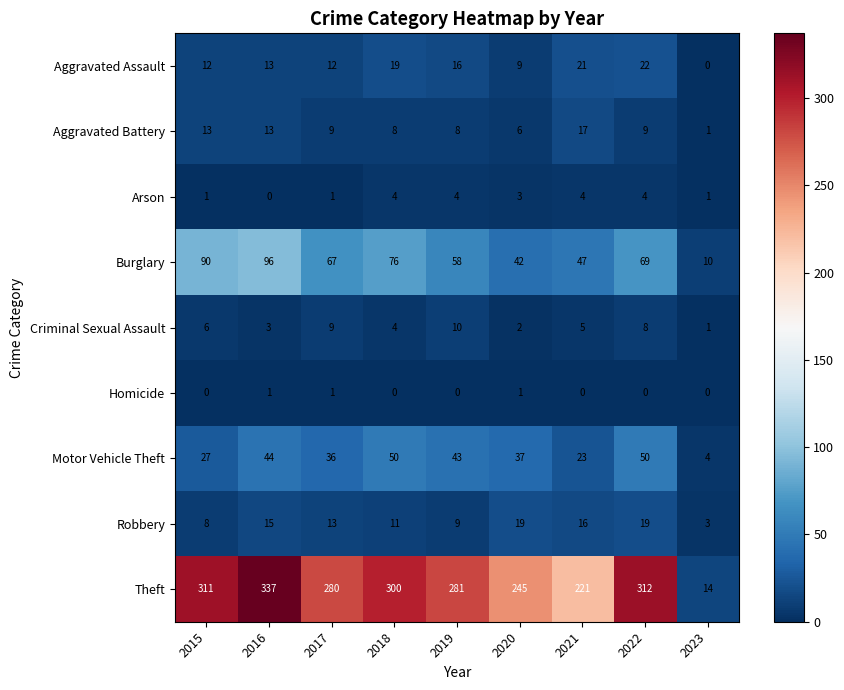

Rank the series by their maximum value, from lowest to highest.

Homicide, Arson, Criminal Sexual Assault, Aggravated Battery, Robbery, Aggravated Assault, Motor Vehicle Theft, Burglary, Theft